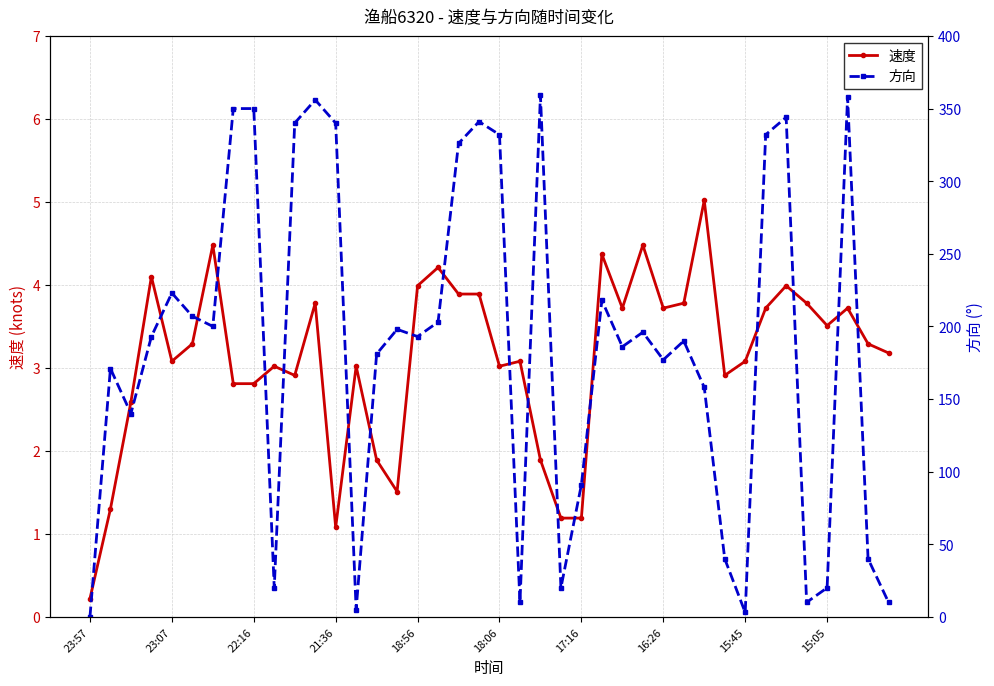

Which series ends up on top after the final intersection of 速度 and 方向?

方向